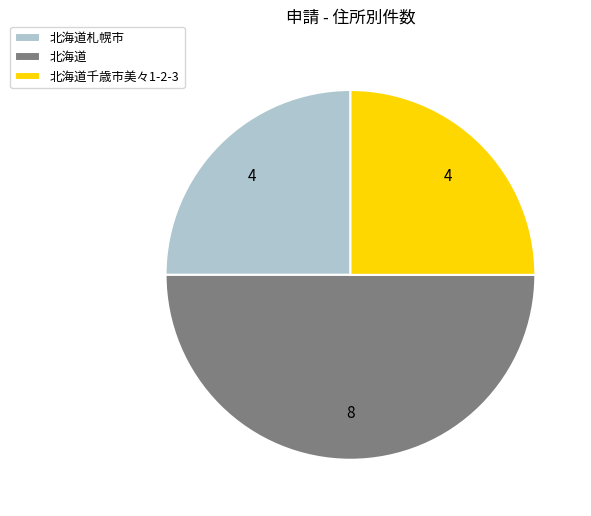

Does 北海道札幌市 account for over 50% of the chart?

No